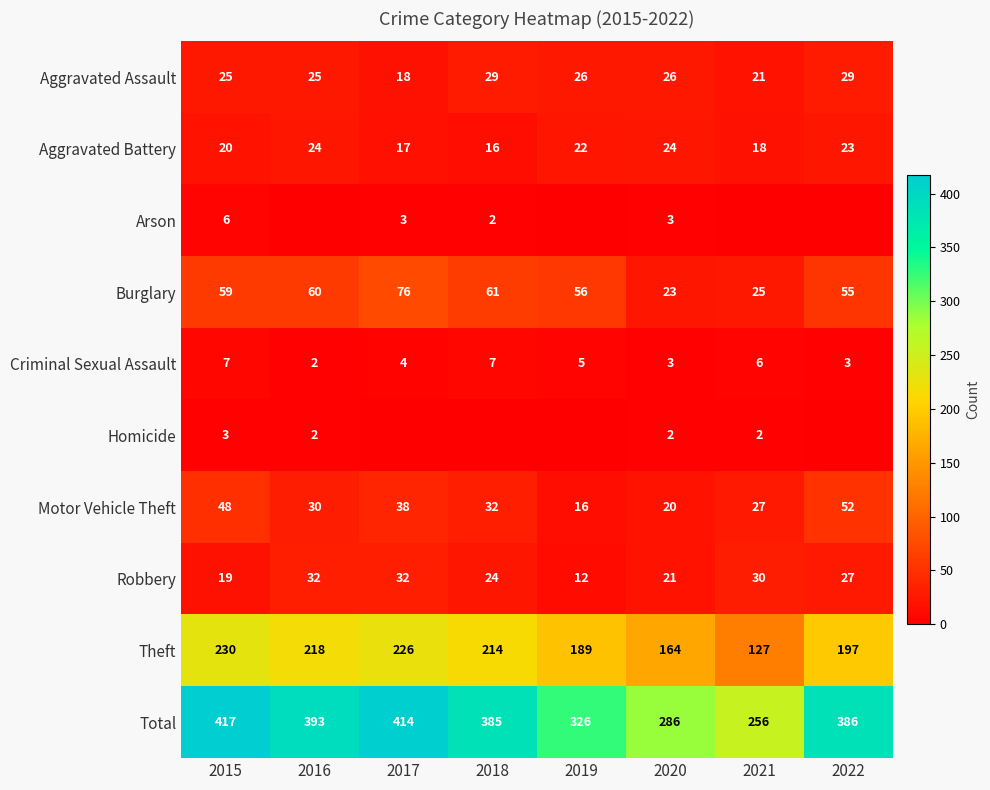

At which category is the sum across all series the highest?

2015